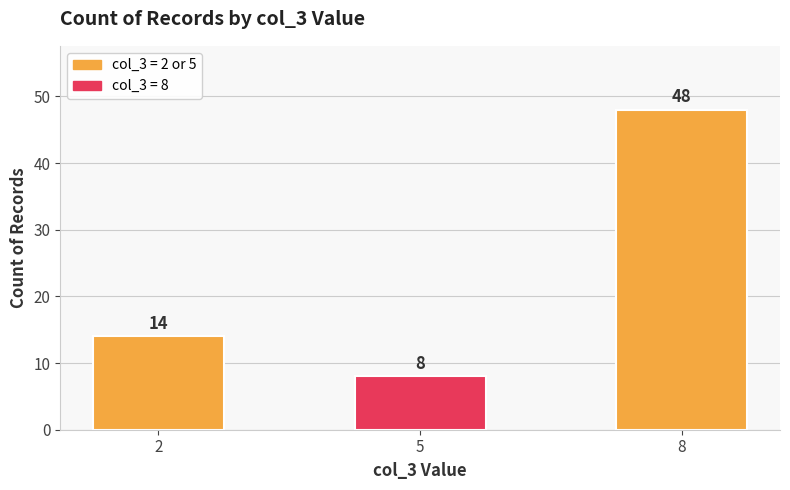

List the labels in order of value, largest first.

8, 2, 5